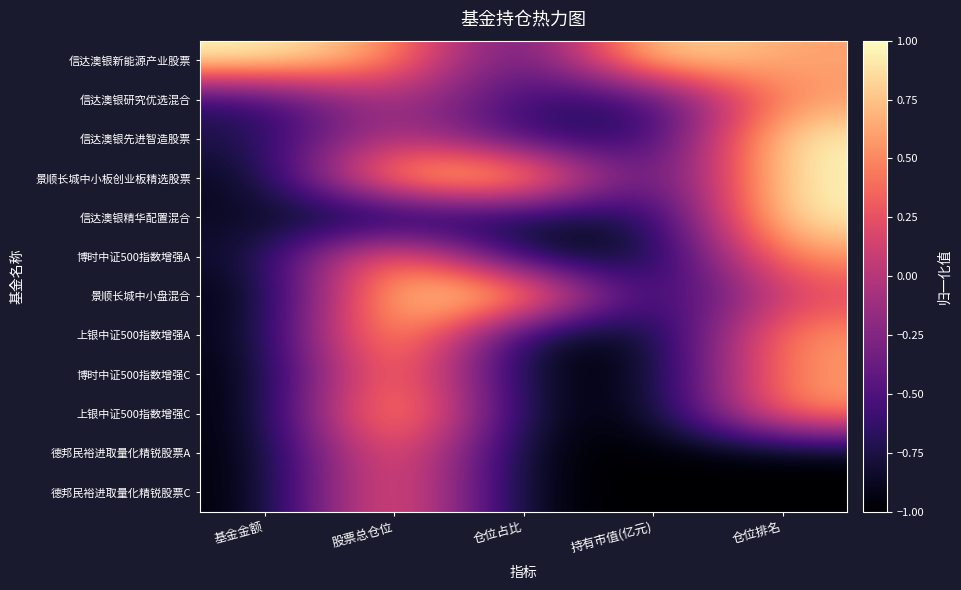

Reading right to left, transcribe all the data shown in this chart.

信达澳银新能源产业股票: 仓位排名=0.6	持有市值(亿元)=1.0	仓位占比=-0.7	股票总仓位=0.6	基金金额=1.0
信达澳银研究优选混合: 仓位排名=0.6	持有市值(亿元)=-0.7	仓位占比=-0.6	股票总仓位=0.0	基金金额=-0.7
信达澳银先进智造股票: 仓位排名=1.0	持有市值(亿元)=-0.8	仓位占比=-0.7	股票总仓位=0.1	基金金额=-0.8
景顺长城中小板创业板精选股票: 仓位排名=1.0	持有市值(亿元)=-0.8	仓位占比=1.0	股票总仓位=0.8	基金金额=-0.9
信达澳银精华配置混合: 仓位排名=1.0	持有市值(亿元)=-0.9	仓位占比=-0.8	股票总仓位=-1.0	基金金额=-0.9
博时中证500指数增强A: 仓位排名=0.6	持有市值(亿元)=-0.9	仓位占比=-0.9	股票总仓位=0.8	基金金额=-0.9
景顺长城中小盘混合: 仓位排名=0.2	持有市值(亿元)=-0.9	仓位占比=1.0	股票总仓位=0.9	基金金额=-1.0
上银中证500指数增强A: 仓位排名=0.6	持有市值(亿元)=-1.0	仓位占比=-0.9	股票总仓位=1.0	基金金额=-0.9
博时中证500指数增强C: 仓位排名=0.6	持有市值(亿元)=-1.0	仓位占比=-0.9	股票总仓位=0.8	基金金额=-1.0
上银中证500指数增强C: 仓位排名=0.6	持有市值(亿元)=-1.0	仓位占比=-0.9	股票总仓位=1.0	基金金额=-1.0
德邦民裕进取量化精锐股票A: 仓位排名=-1.0	持有市值(亿元)=-1.0	仓位占比=-1.0	股票总仓位=0.6	基金金额=-1.0
德邦民裕进取量化精锐股票C: 仓位排名=-1.0	持有市值(亿元)=-1.0	仓位占比=-1.0	股票总仓位=0.6	基金金额=-1.0